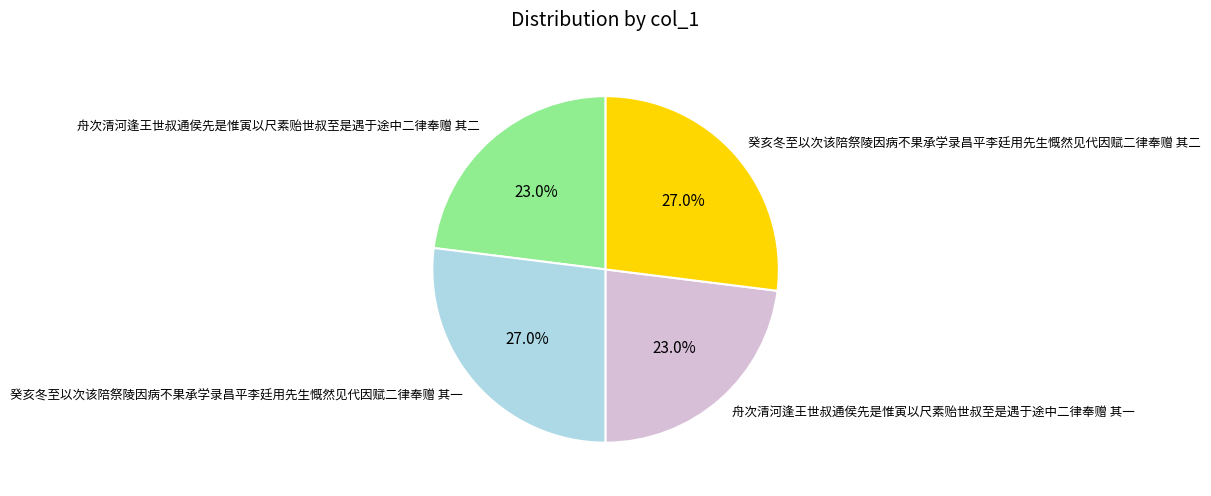

Does any single category account for the majority?

No